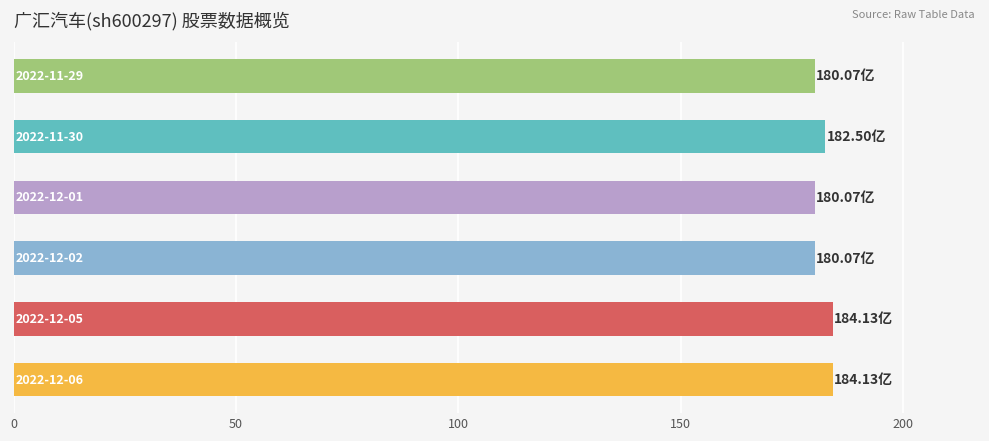

What is the difference between the maximum and second lowest values?

4.1